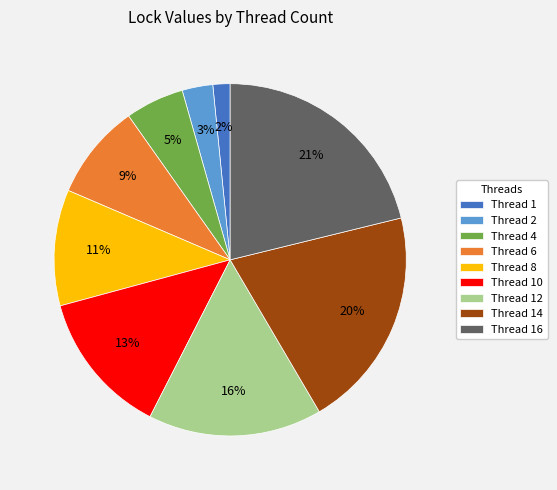

Is there any slice that represents more than half of the pie?

No